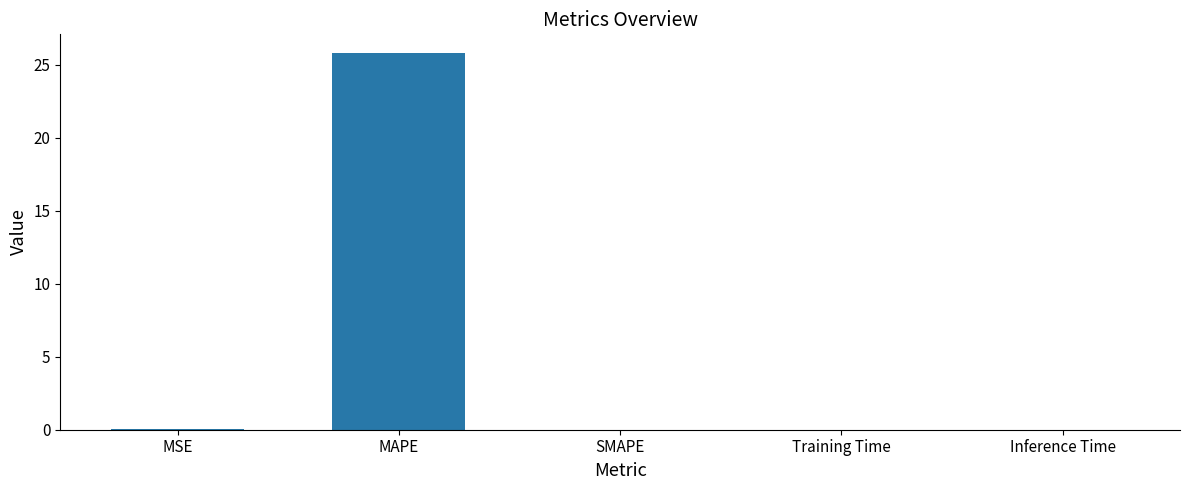

What is the greatest value displayed?

25.8